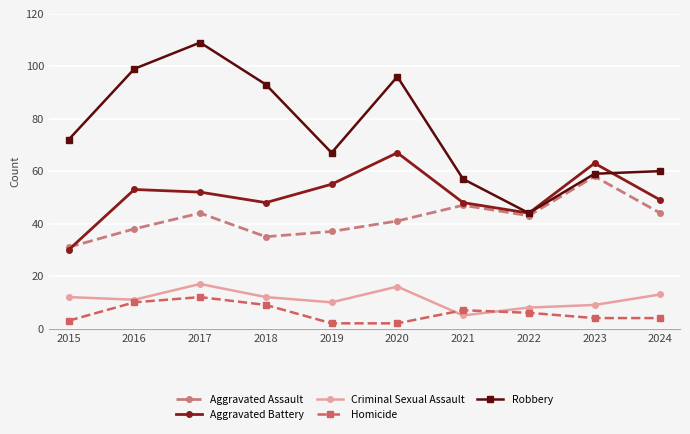

True or false: Criminal Sexual Assault has a value of 12 at 2015.

True